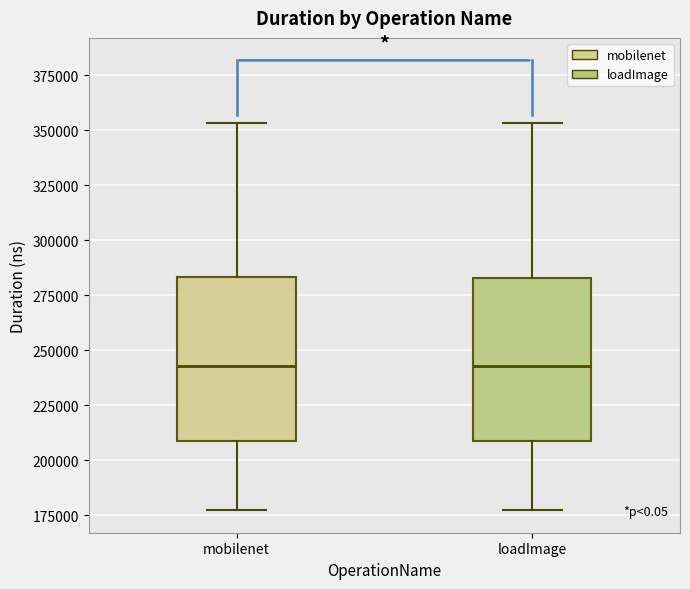

Where does the median line of the box for loadImage sit on the y-axis? The values are not printed on the chart, so give them approximately, as read against the axis.

245000